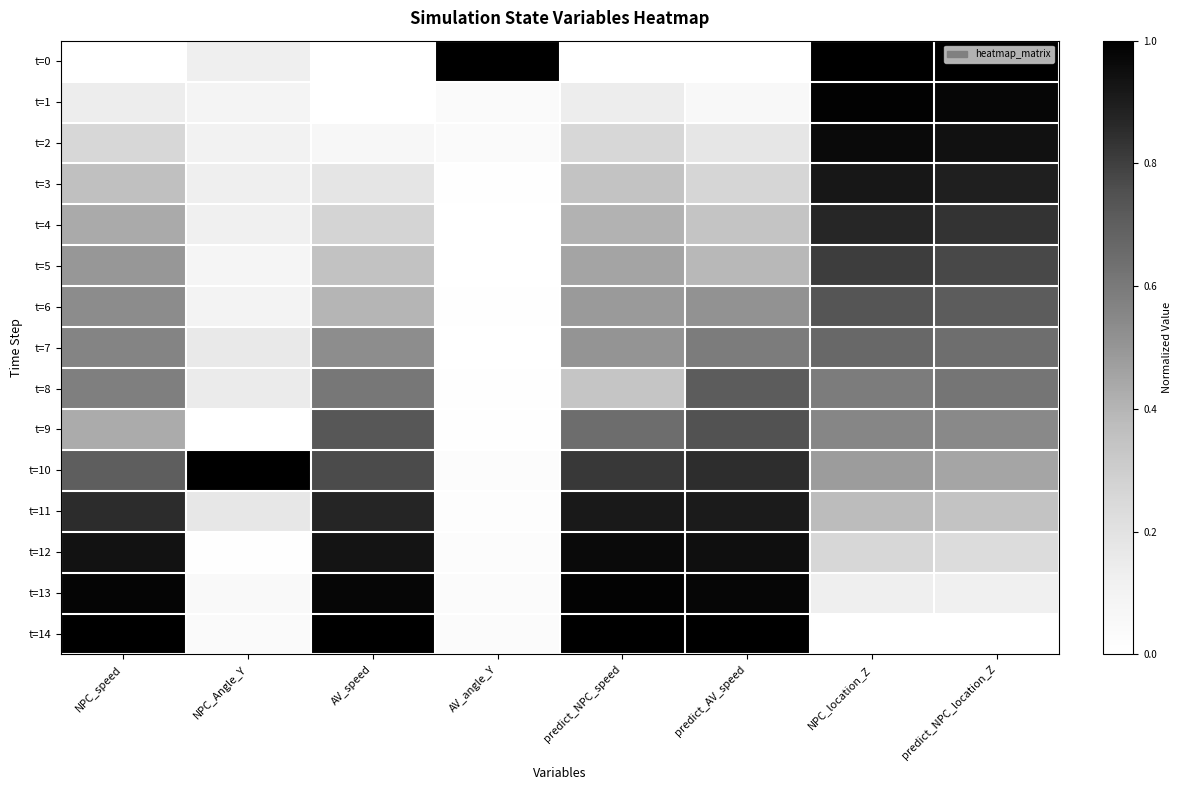

List the series in order of their peak value, highest first.

t=0, t=10, t=14, t=1, t=13, t=12, t=2, t=3, t=11, t=4, t=5, t=9, t=6, t=8, t=7